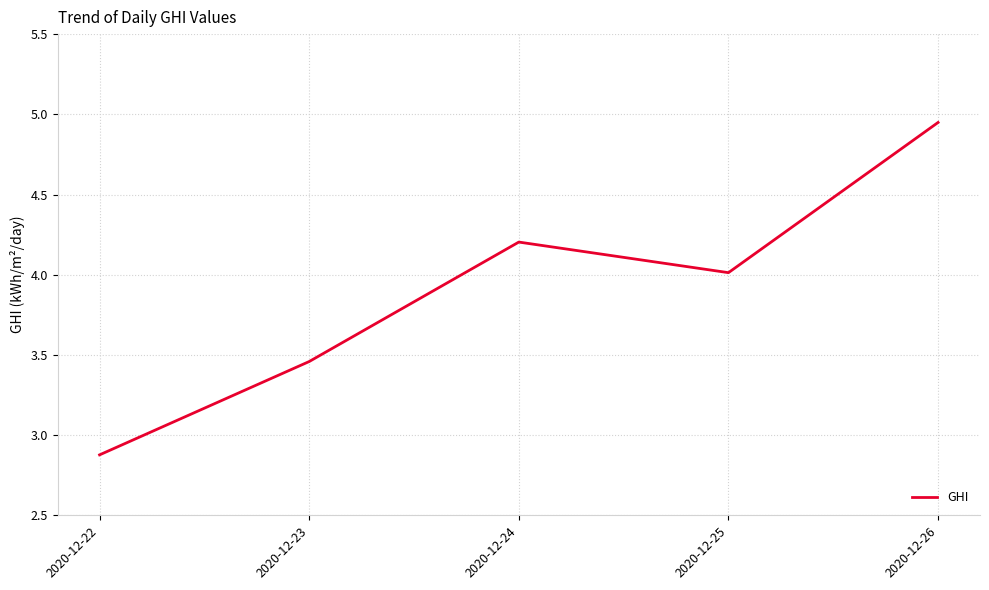

Rank the categories by value from highest to lowest.

2020-12-26, 2020-12-24, 2020-12-25, 2020-12-23, 2020-12-22